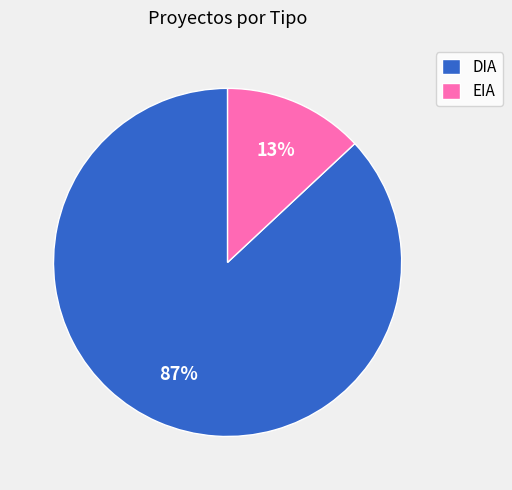

Which slice is the smallest?

EIA